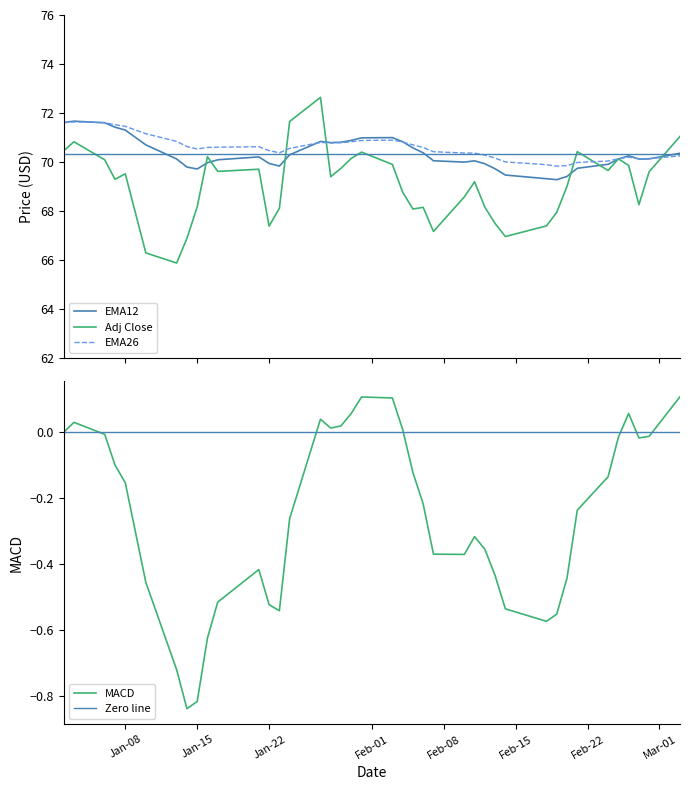

At which category is the sum across all series the highest?

2025-01-27